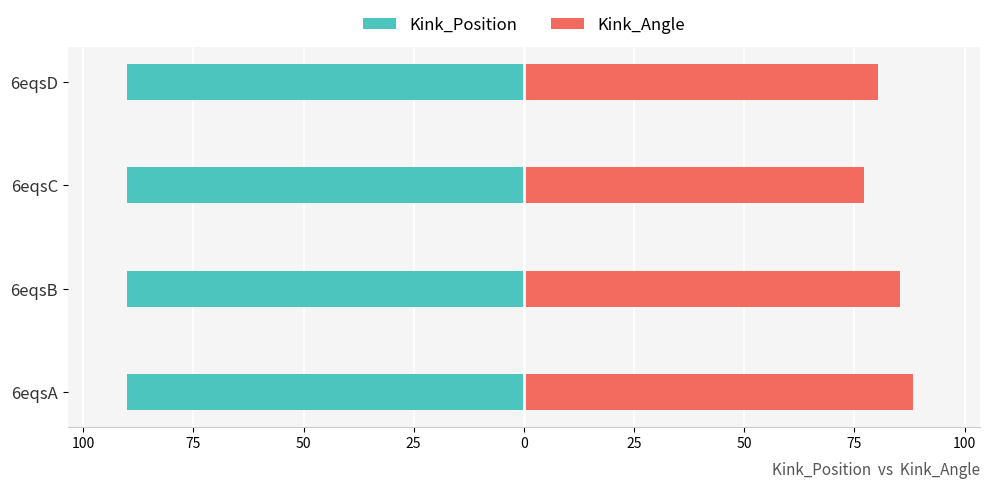

How many categories are shown in the chart?

4